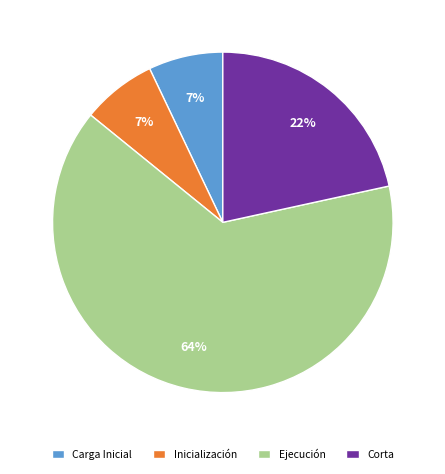

The Ejecución slice represents 74% of the pie. True or false?

False